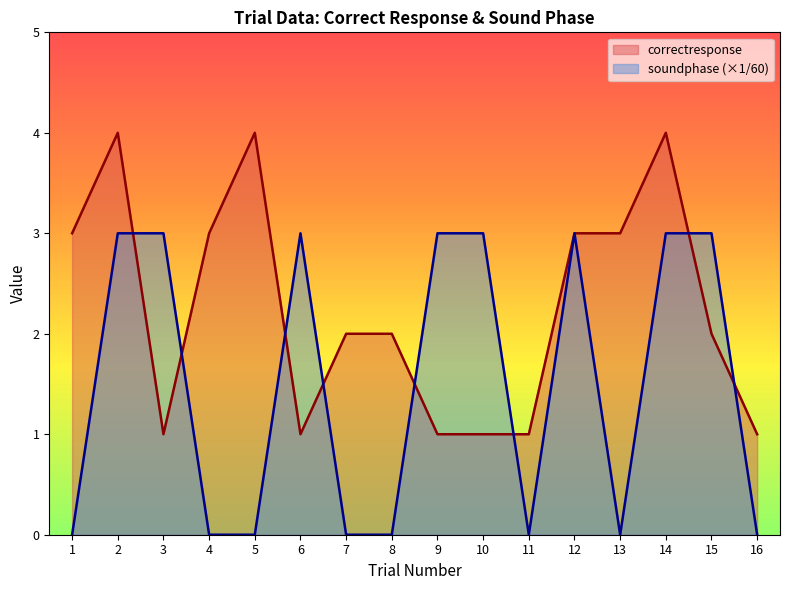

What are all the series names shown in the legend?

correctresponse, soundphase (×1/60)